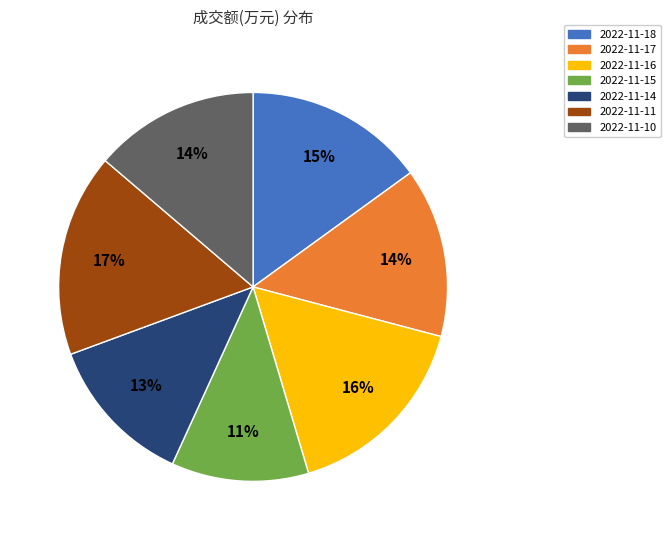

Which has a higher value, 2022-11-10 or 2022-11-14?

2022-11-10